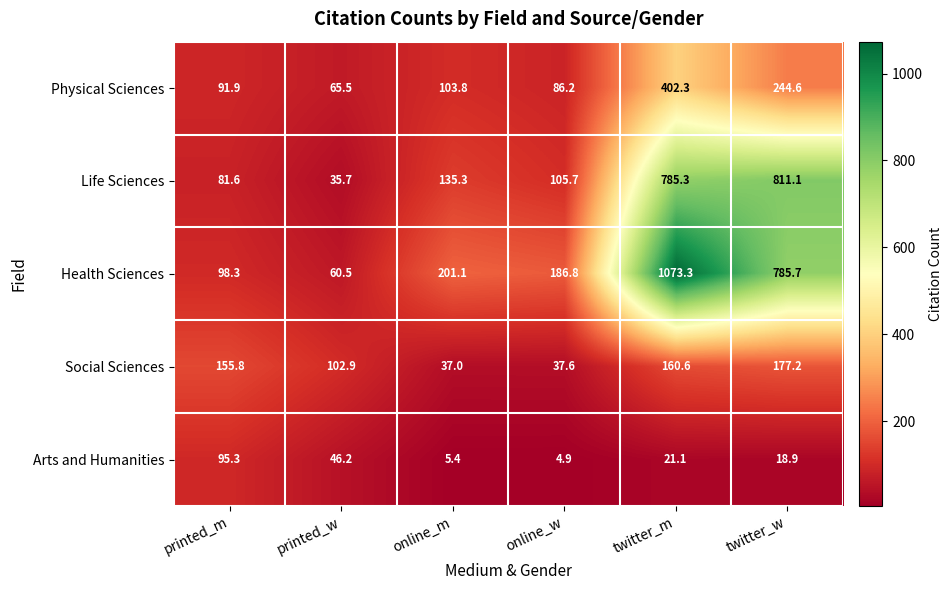

Which series has the largest total across all categories?

Health Sciences